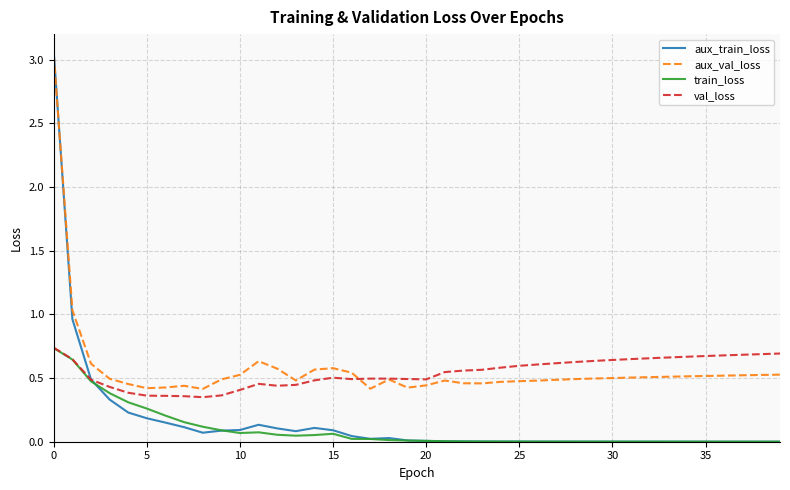

Which series has the largest range (max minus min)?

aux_train_loss